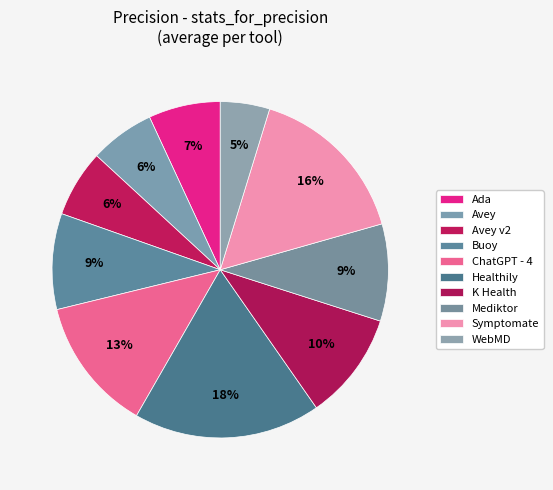

Is it true that Mediktor is 19% of the pie?

False